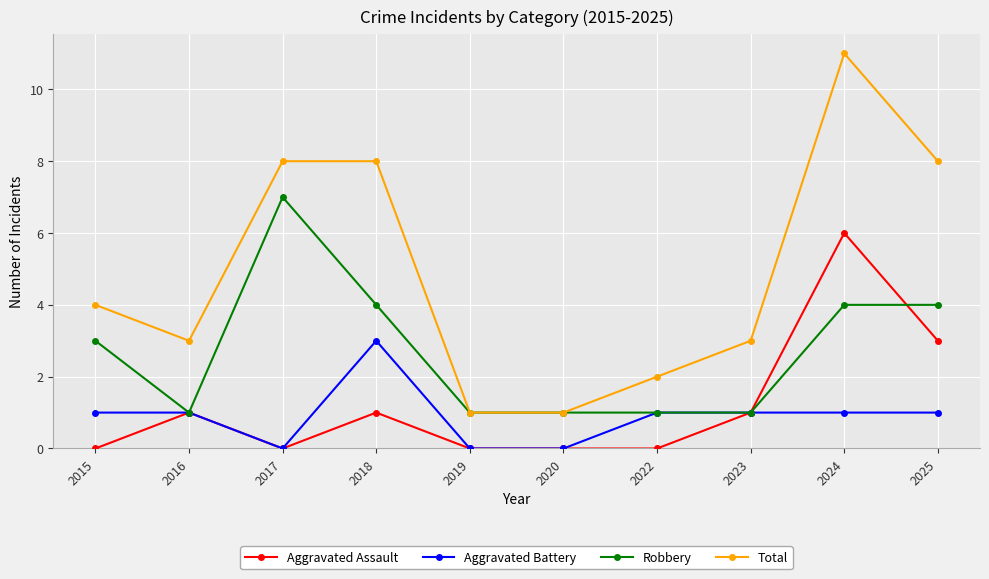

Where is the first local minimum for Total?

2016